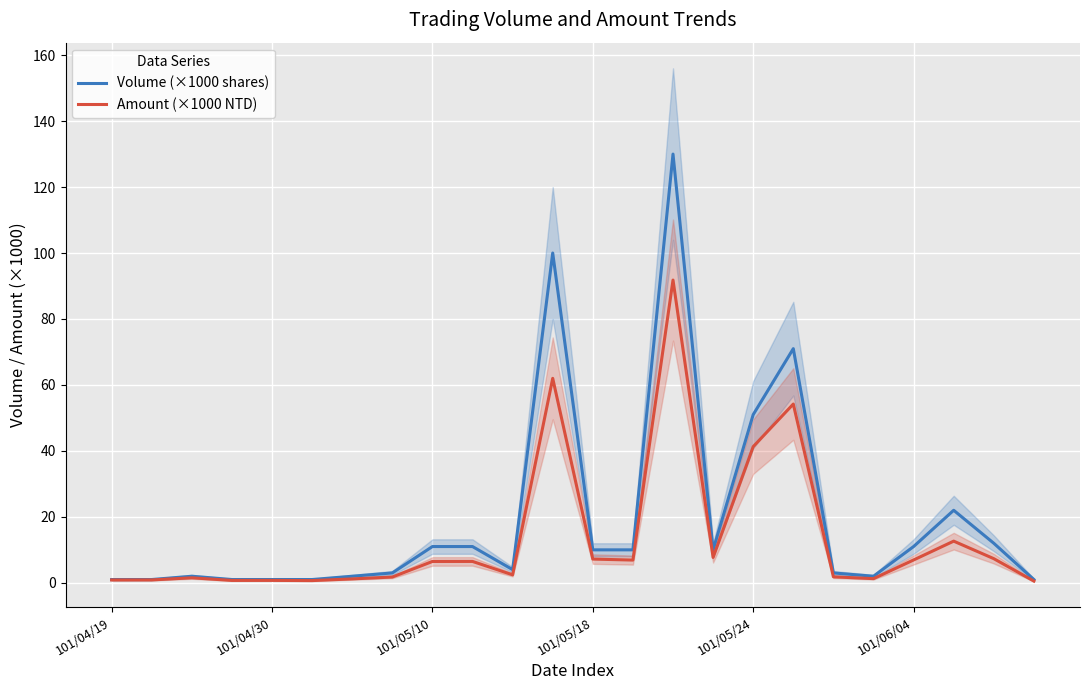

What is the sum of all Amount (×1000 NTD) values?

325.4